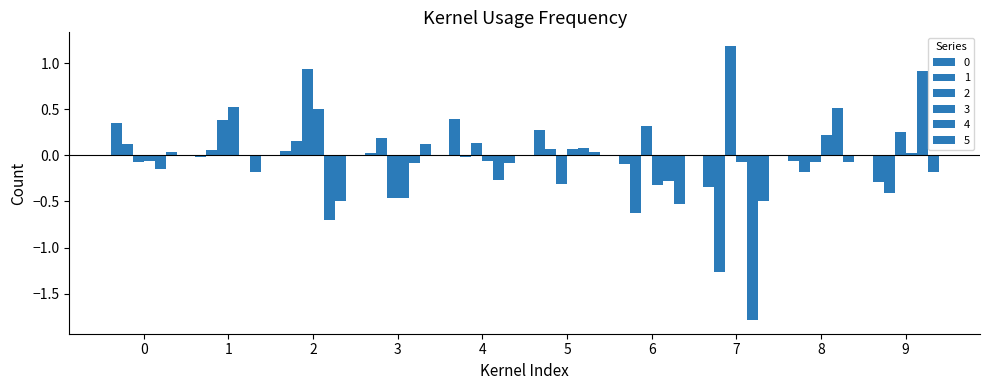

Are the bars grouped side by side (vs. stacked)?

Yes